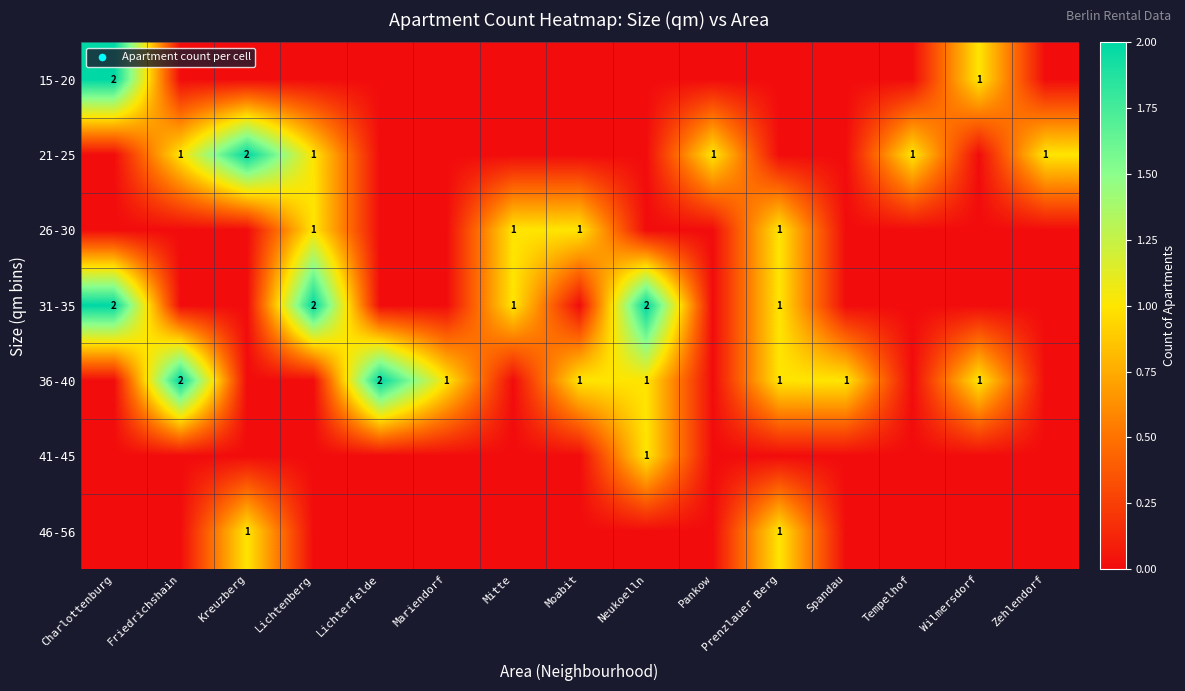

True or false: 31-35 has a value of 1 at Prenzlauer Berg.

True